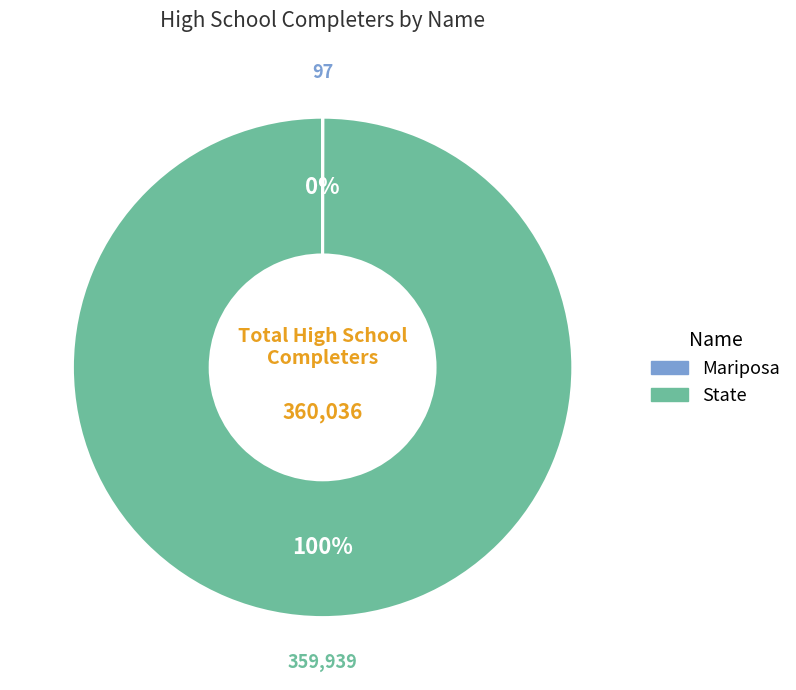

Which slice is the largest?

State